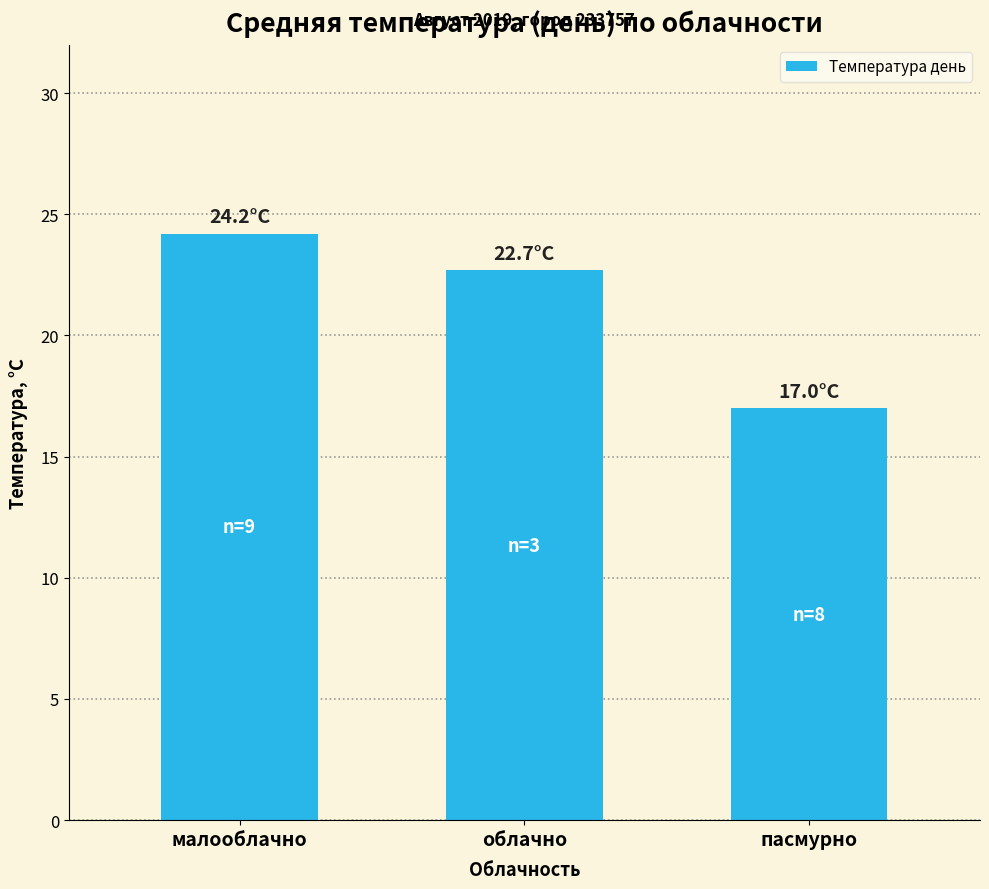

What value does the data have at пасмурно?

17.0